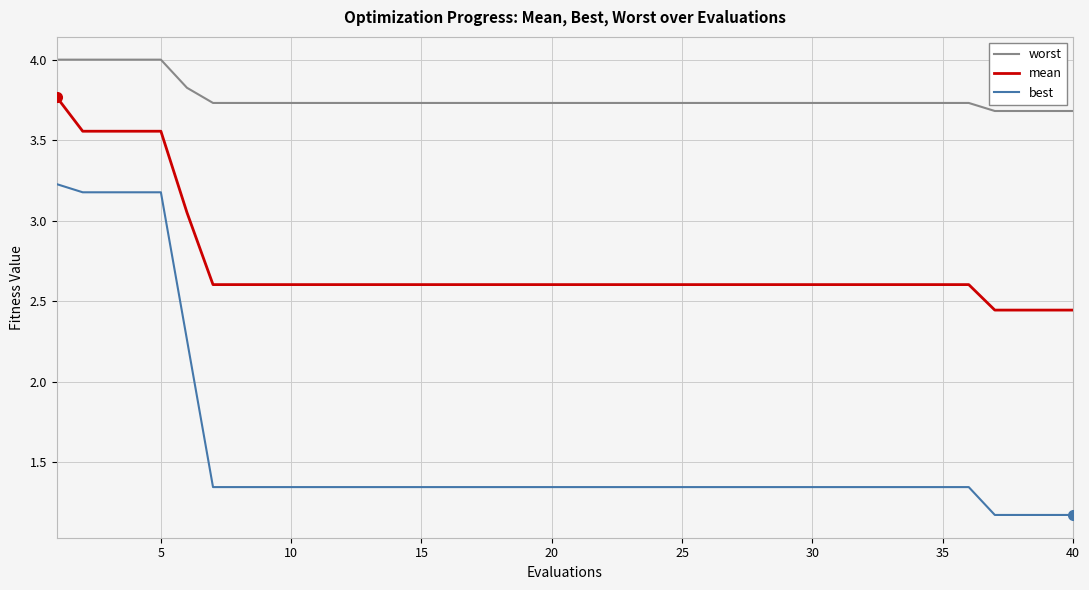

List the series in order of their peak value, highest first.

worst, mean, best